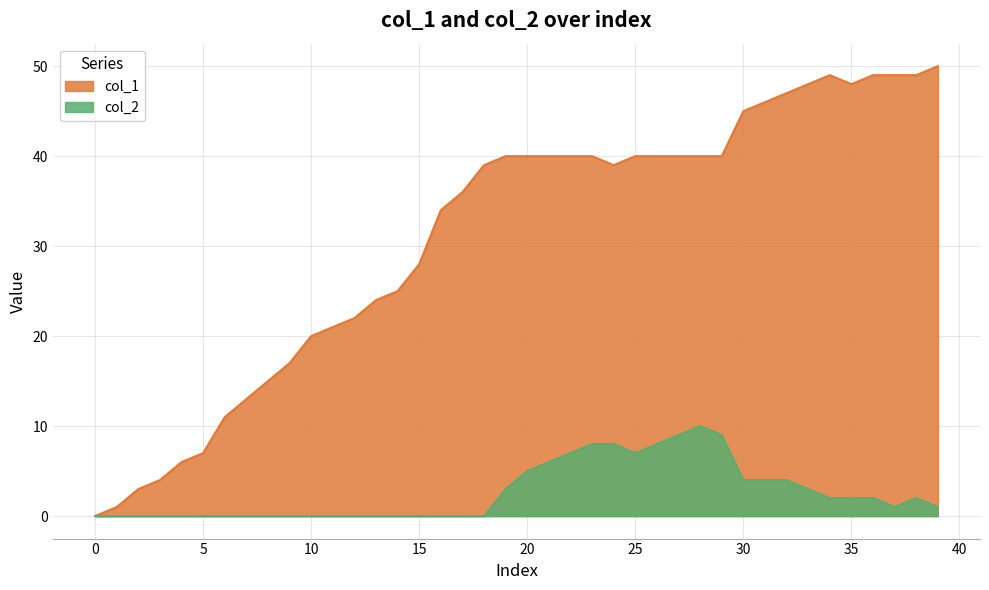

Which series has the largest total across all categories?

col_1